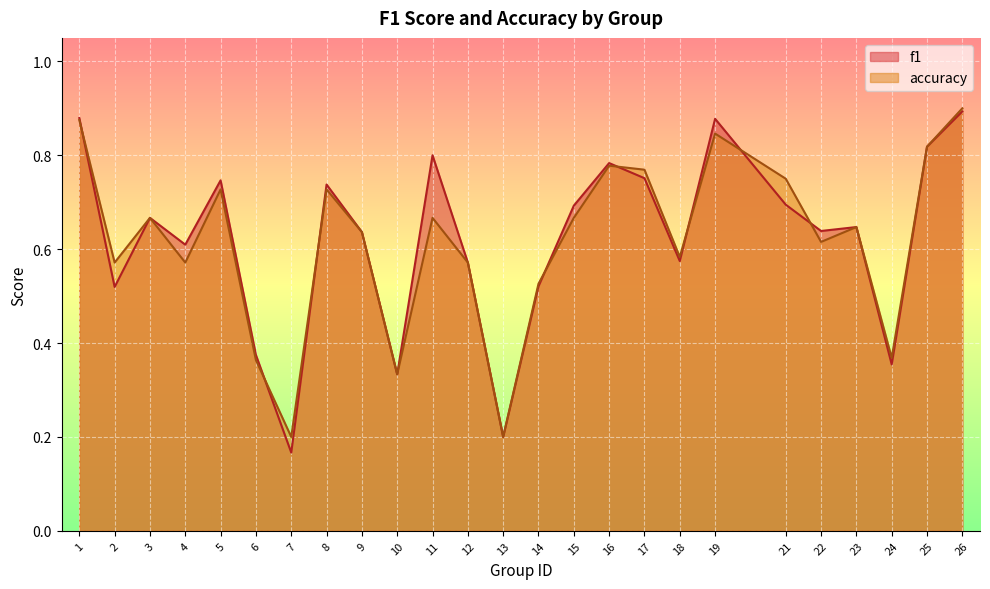

What is the sum of all accuracy values?

15.4